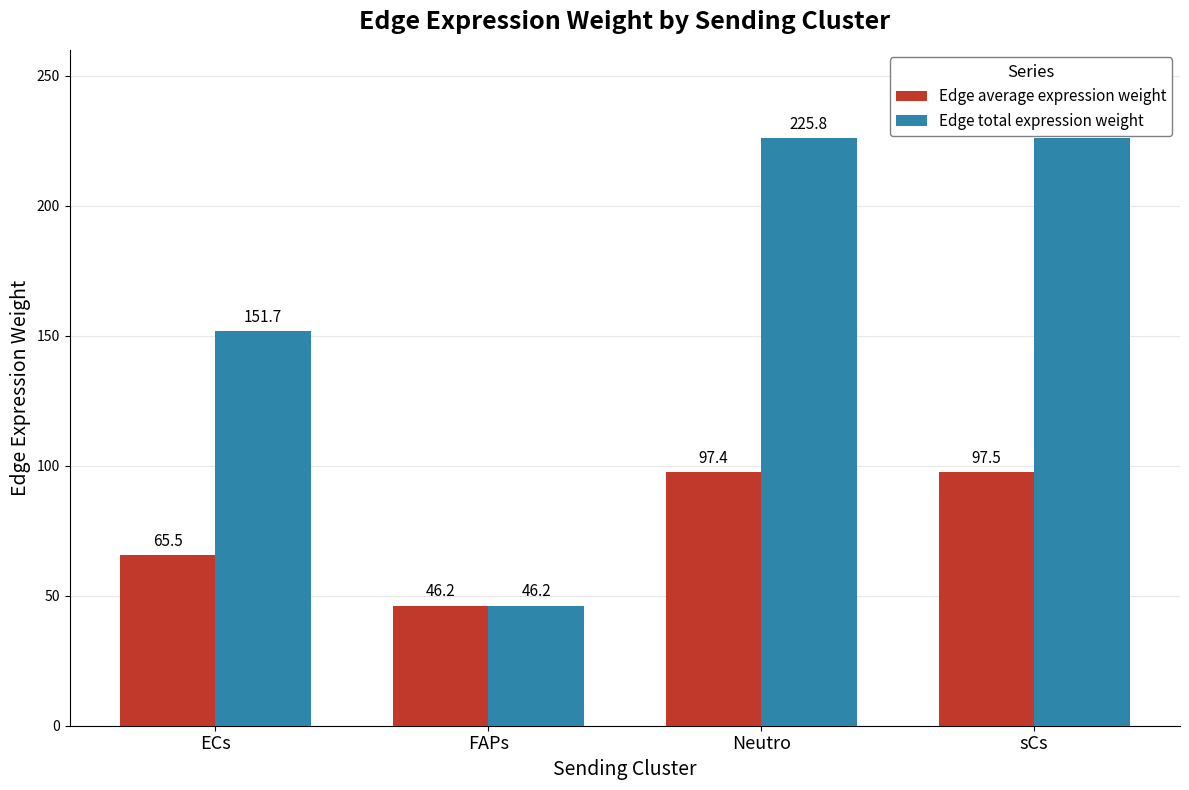

Are the bars horizontal?

No